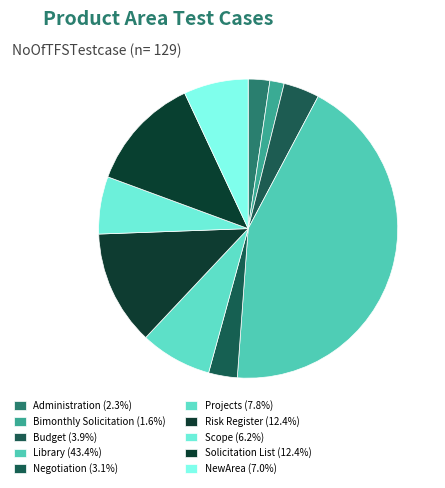

True or false: Projects accounts for 8% of the total.

True